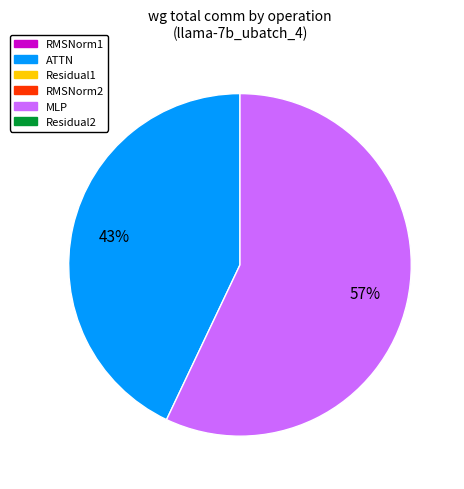

Does any single category account for the majority?

Yes